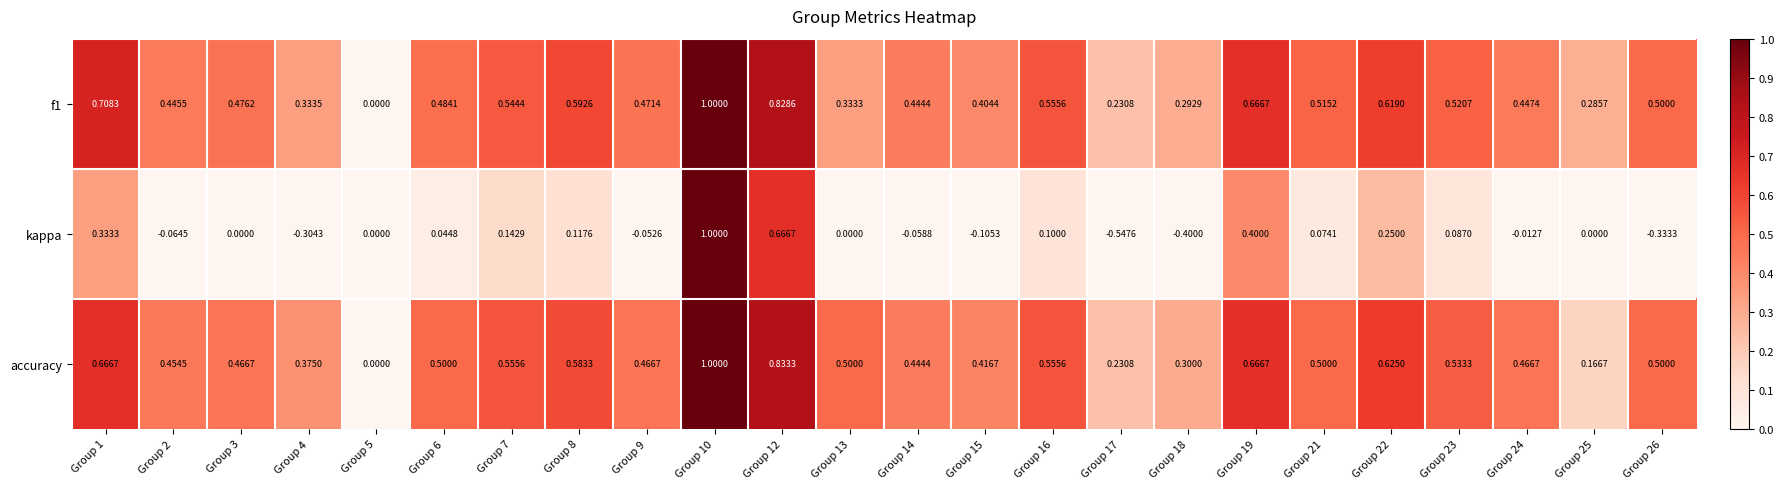

Which series has the widest spread of values?

kappa